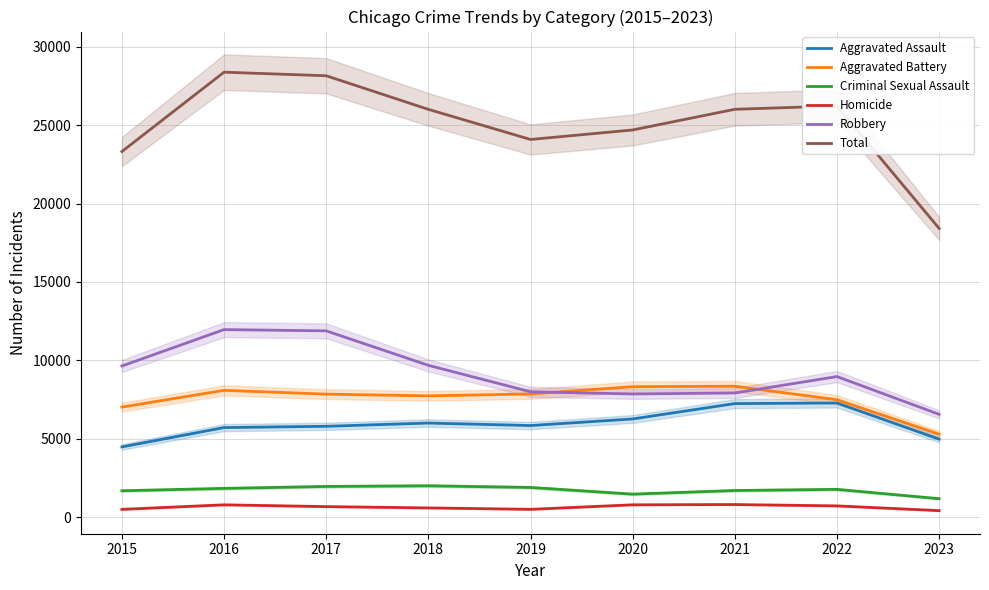

How many lines are shown in the chart?

6